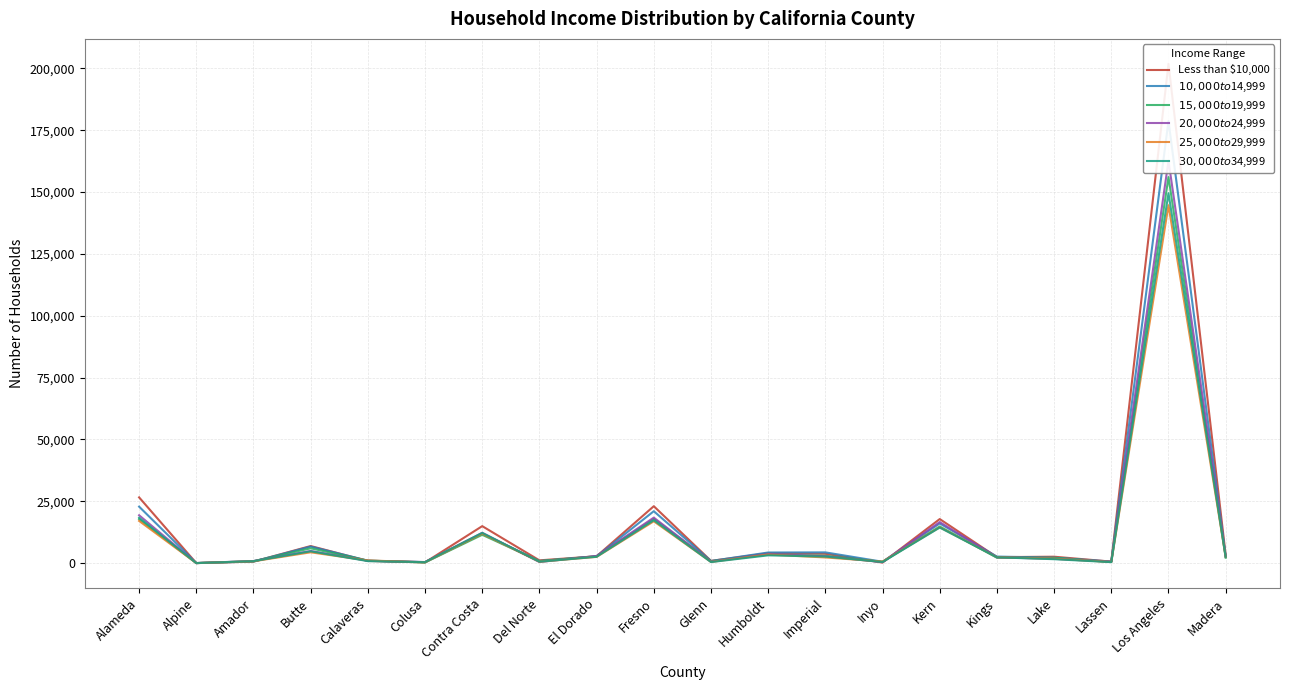

What is the label of the 11th point from the left?

Glenn